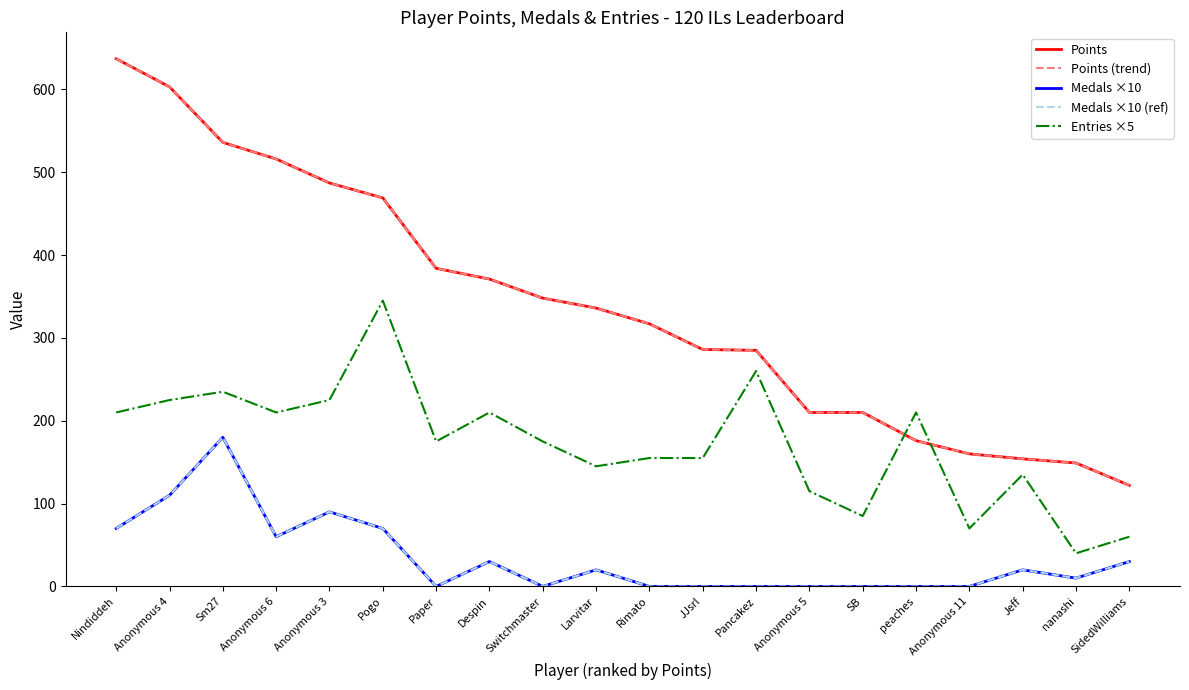

How many lines are shown in the chart?

5